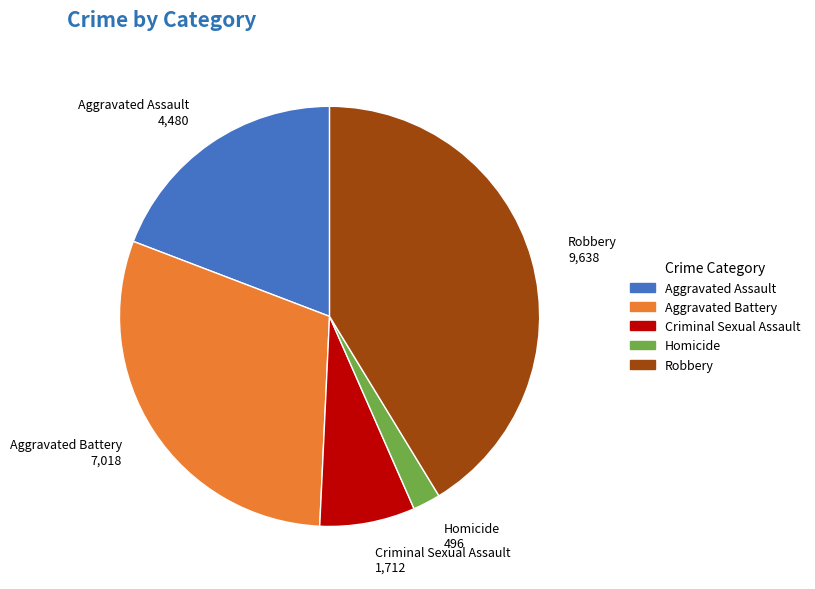

Rank the categories by value from highest to lowest.

Robbery, Aggravated Battery, Aggravated Assault, Criminal Sexual Assault, Homicide